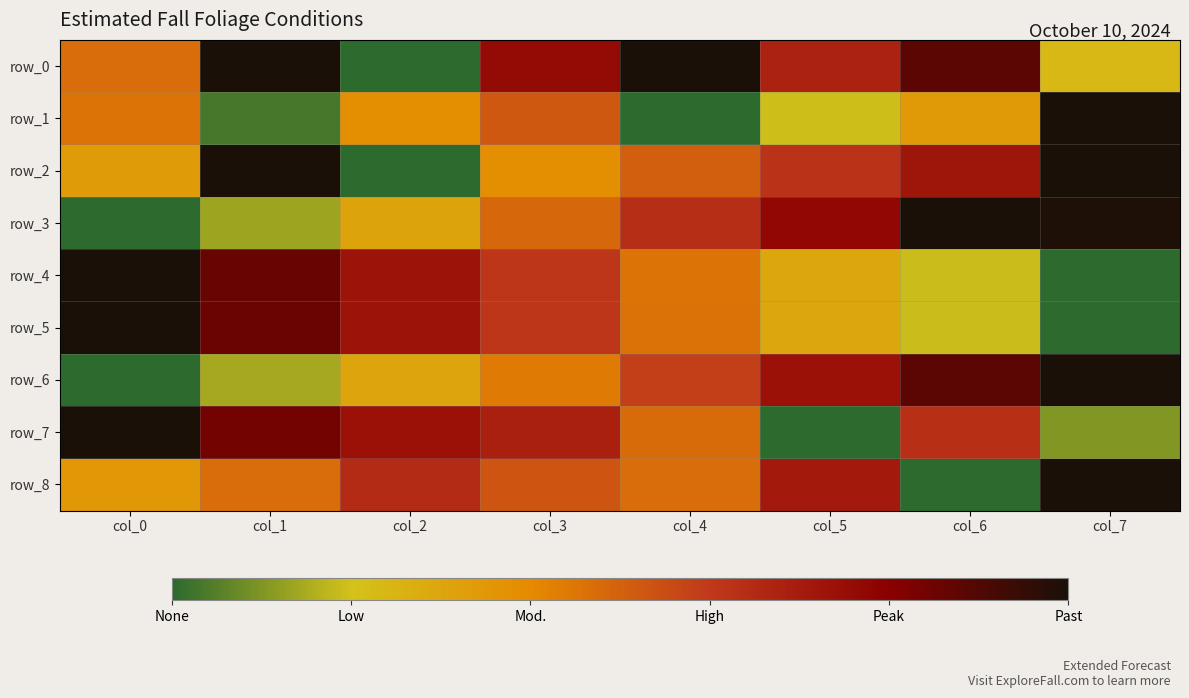

What is the total value across all series at col_2?

3.8